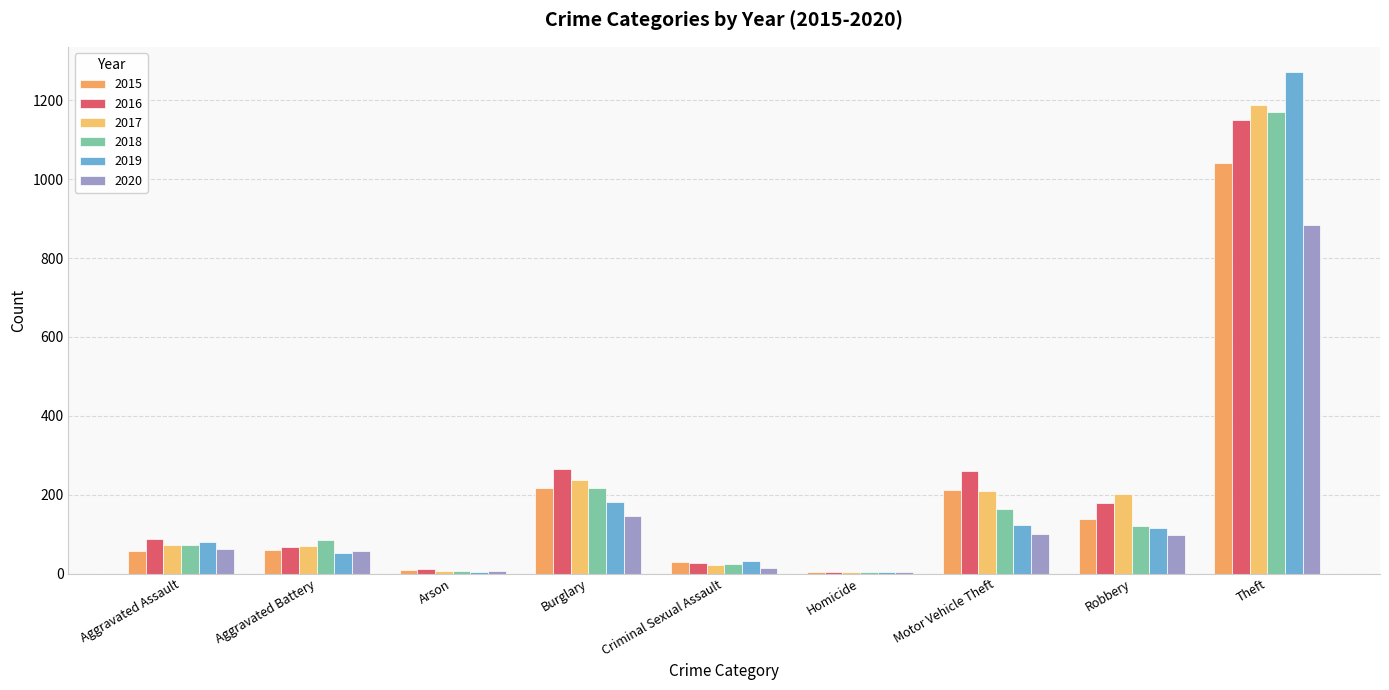

Which series has the largest total across all categories?

2016